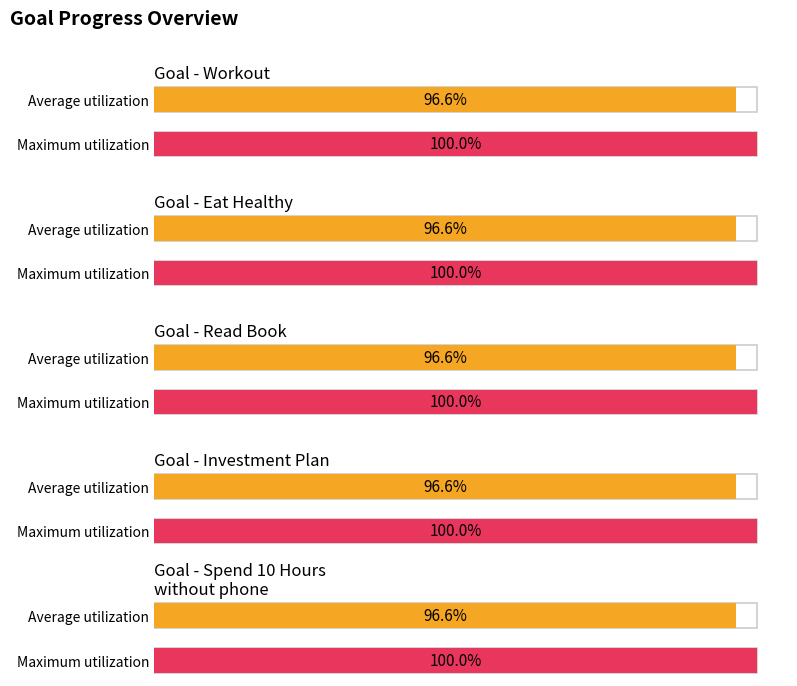

Which series has the widest spread of values?

Workout